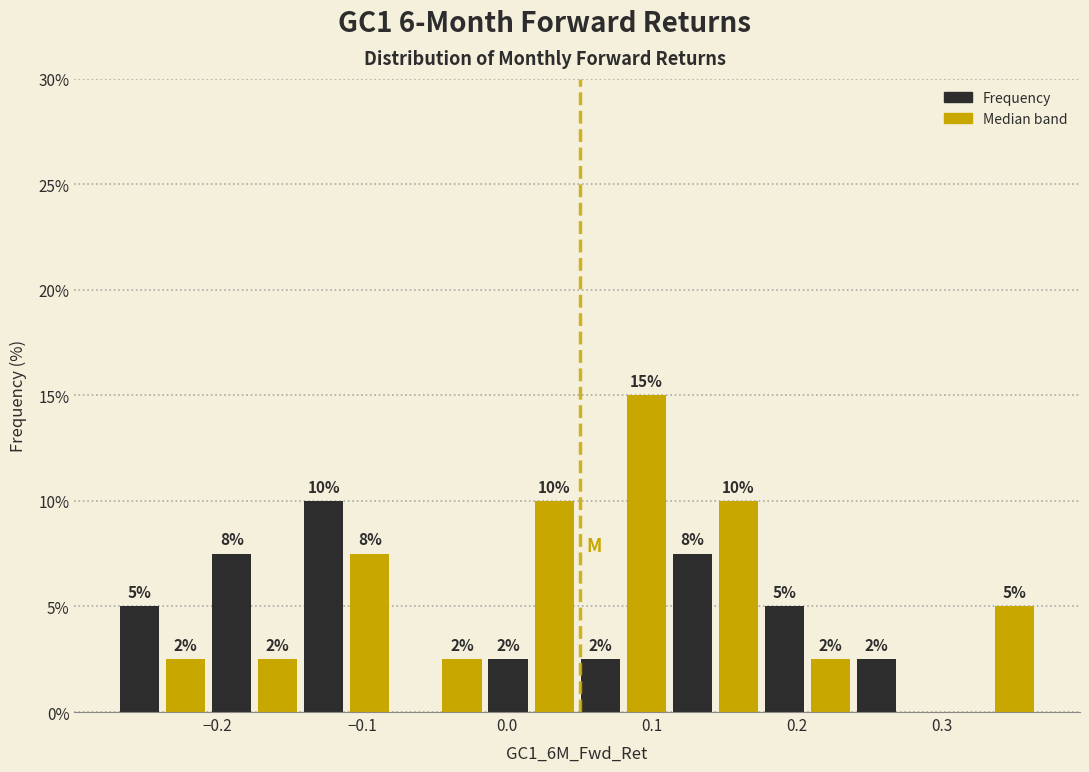

Read against the x-axis, roughly where is the centre of the tallest bar?

0.10